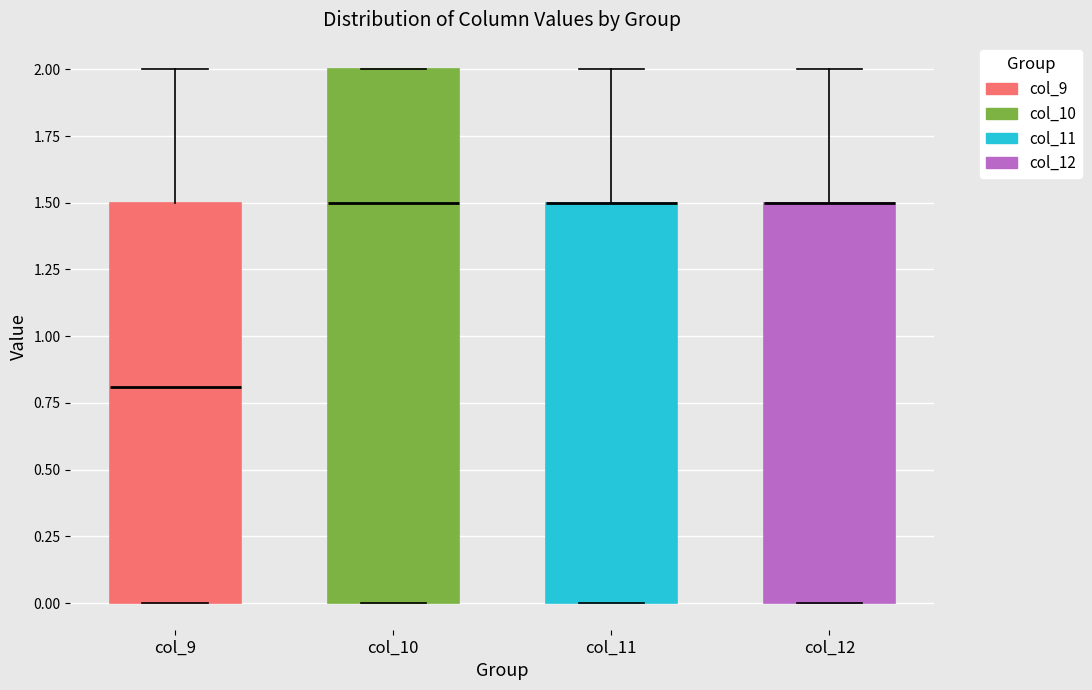

Reading left to right, transcribe this box plot: for each box, give where its median line is, the range the box spans, and where its two whiskers end, as read against the y-axis. The values are not printed on the chart, so give them approximately, as read against the axis.

col_9: median 0.8, box 0.0 to 1.5, whiskers 0.0 to 2.0
col_10: median 1.5, box 0.0 to 2.0, whiskers 0.0 to 2.0
col_11: median 1.5 (drawn on the box's upper edge), box 0.0 to 1.5, whiskers 0.0 to 2.0
col_12: median 1.5 (drawn on the box's upper edge), box 0.0 to 1.5, whiskers 0.0 to 2.0